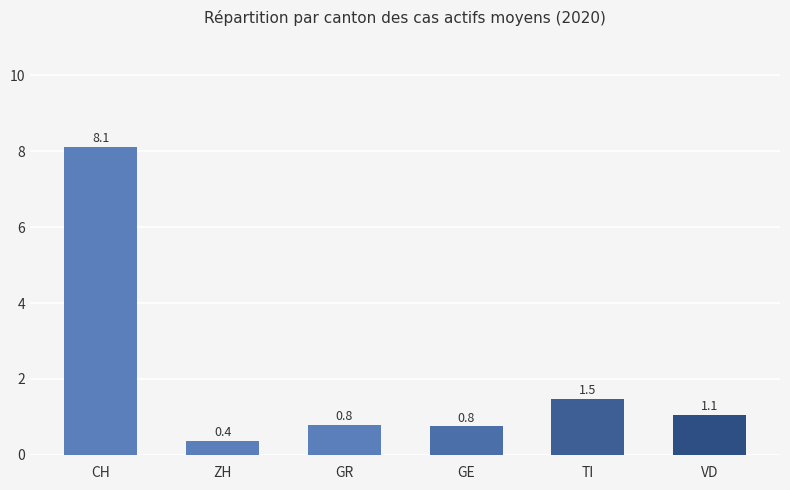

Are the bars horizontal?

No